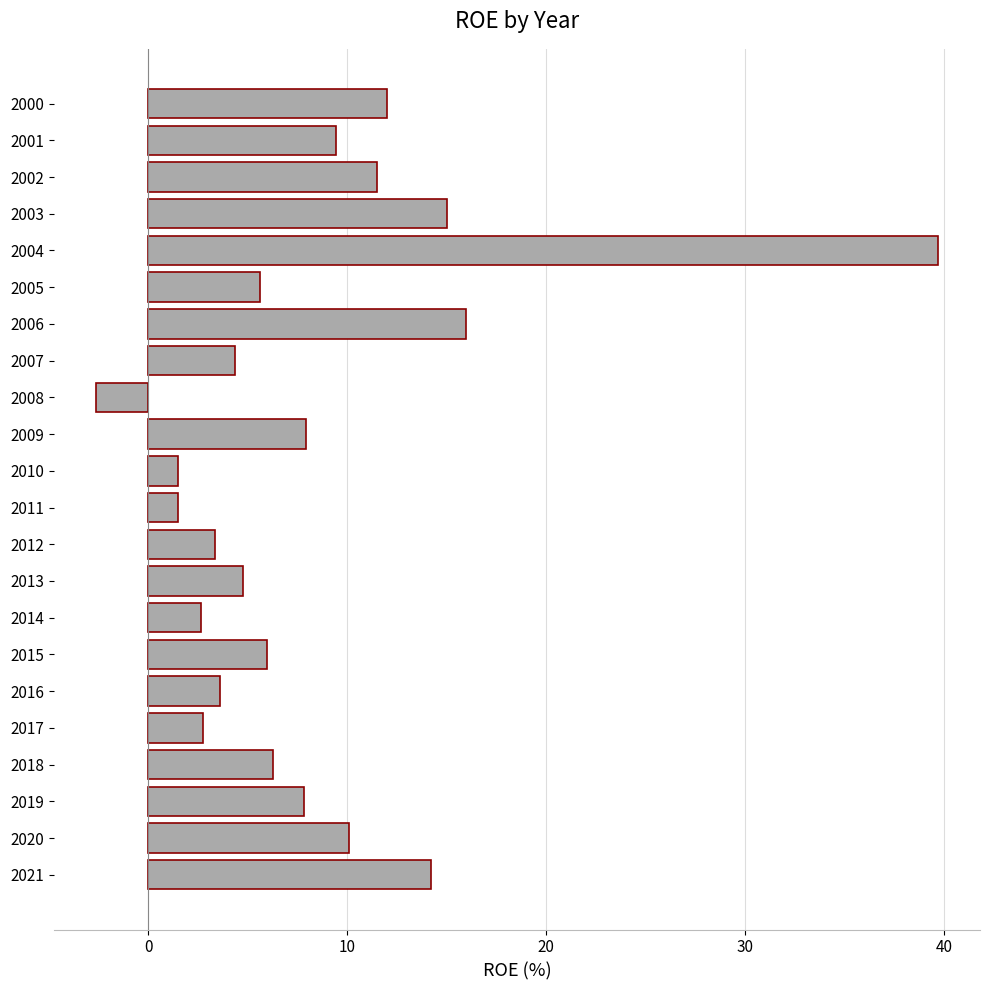

Where is the data nearest to the value 18?

2006